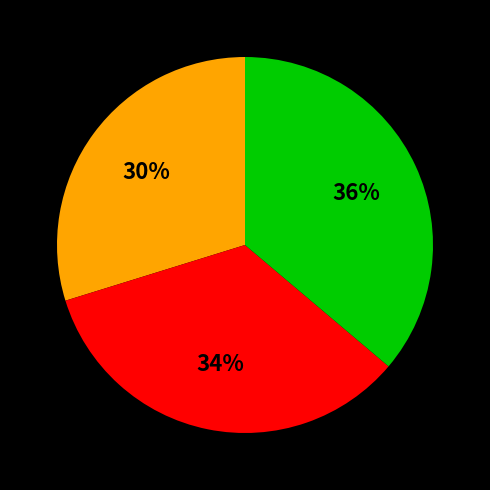

To the nearest percent, what is the difference between the largest and smallest slice percentages?

6%